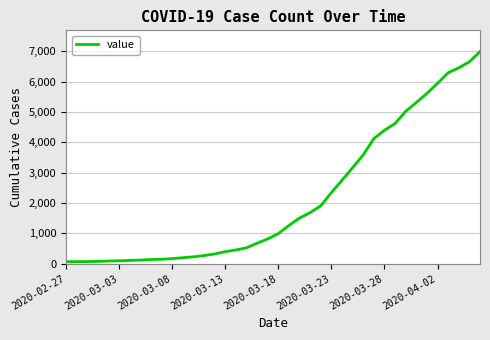

What is the maximum value shown in the chart?

6995